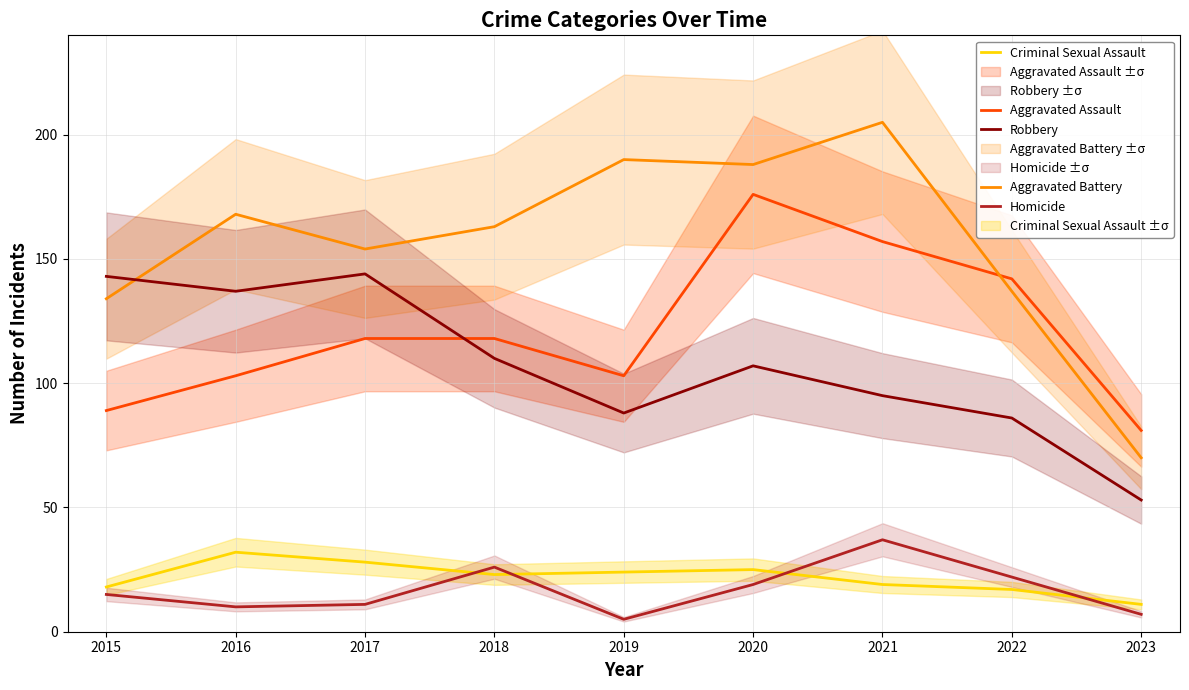

What is the value of the Criminal Sexual Assault point at the 6th from the left?

25